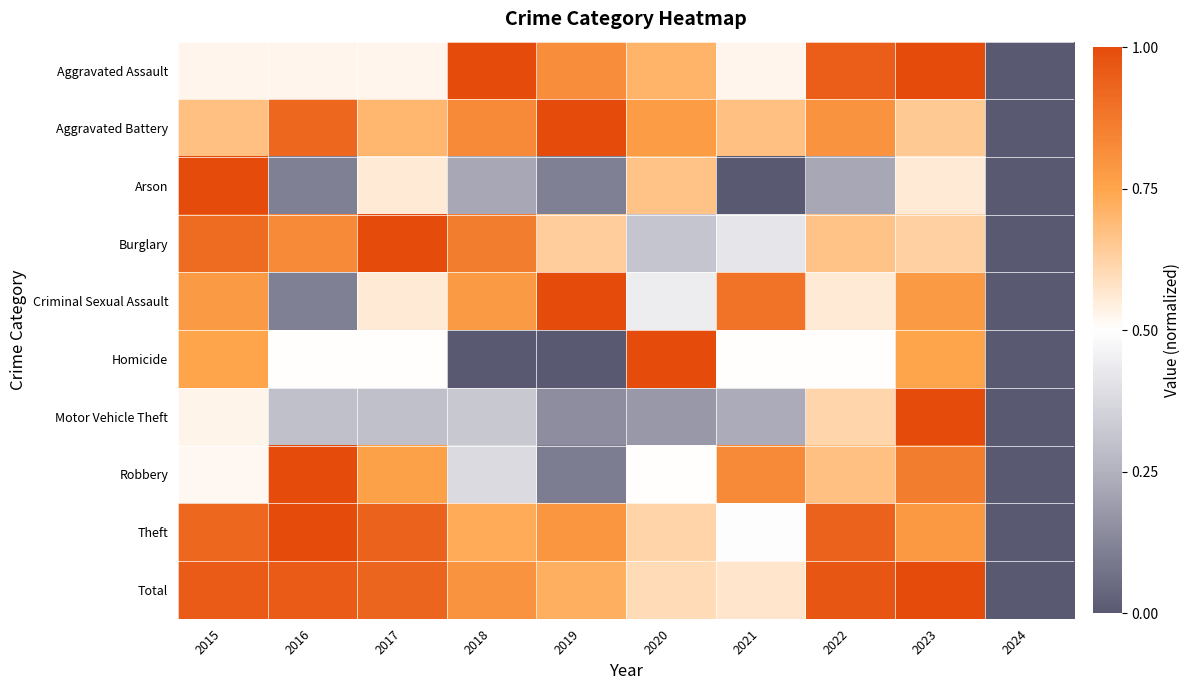

Reading left to right, transcribe all the data shown in this chart.

Aggravated Assault: 2015=0.5	2016=0.5	2017=0.5	2018=1.0	2019=0.8	2020=0.7	2021=0.5	2022=0.9	2023=1.0	2024=0.0
Aggravated Battery: 2015=0.7	2016=0.9	2017=0.7	2018=0.8	2019=1.0	2020=0.8	2021=0.7	2022=0.8	2023=0.7	2024=0.0
Arson: 2015=1.0	2016=0.1	2017=0.6	2018=0.2	2019=0.1	2020=0.7	2021=0.0	2022=0.2	2023=0.6	2024=0.0
Burglary: 2015=0.9	2016=0.8	2017=1.0	2018=0.9	2019=0.6	2020=0.3	2021=0.4	2022=0.7	2023=0.6	2024=0.0
Criminal Sexual Assault: 2015=0.8	2016=0.1	2017=0.6	2018=0.8	2019=1.0	2020=0.4	2021=0.9	2022=0.6	2023=0.8	2024=0.0
Homicide: 2015=0.8	2016=0.5	2017=0.5	2018=0.0	2019=0.0	2020=1.0	2021=0.5	2022=0.5	2023=0.8	2024=0.0
Motor Vehicle Theft: 2015=0.5	2016=0.3	2017=0.3	2018=0.3	2019=0.1	2020=0.2	2021=0.2	2022=0.6	2023=1.0	2024=0.0
Robbery: 2015=0.5	2016=1.0	2017=0.8	2018=0.4	2019=0.1	2020=0.5	2021=0.8	2022=0.7	2023=0.9	2024=0.0
Theft: 2015=0.9	2016=1.0	2017=0.9	2018=0.7	2019=0.8	2020=0.6	2021=0.5	2022=0.9	2023=0.8	2024=0.0
Total: 2015=1.0	2016=1.0	2017=0.9	2018=0.8	2019=0.7	2020=0.6	2021=0.6	2022=1.0	2023=1.0	2024=0.0